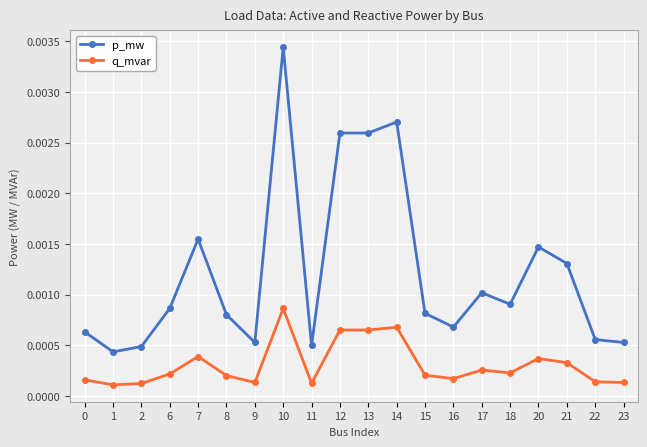

At how many categories does at least one series exceed 0?

20